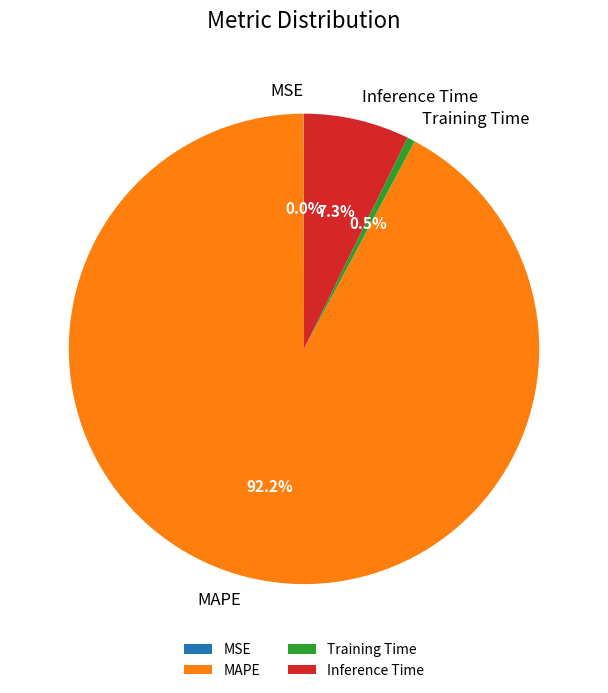

Is the sum of Training Time and MAPE greater than half?

Yes